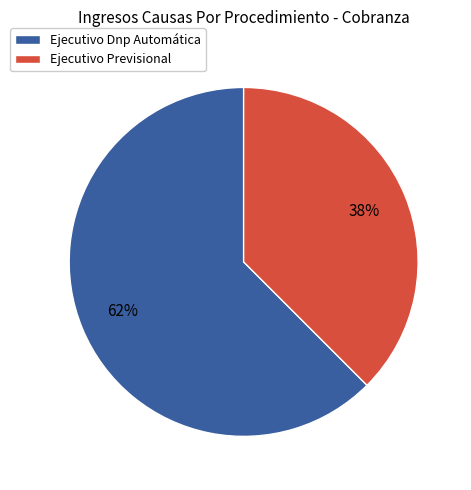

Do Ejecutivo Previsional and Ejecutivo Dnp Automática together represent more than half of the pie?

Yes